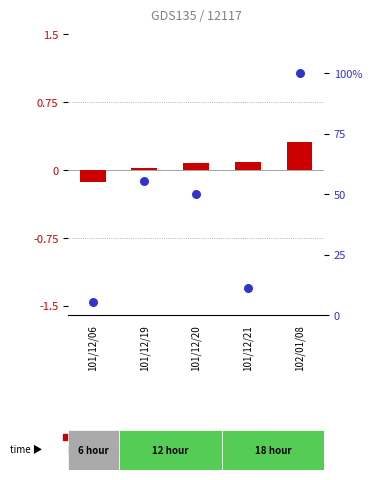

At which category is the sum across all series the highest?

102/01/08